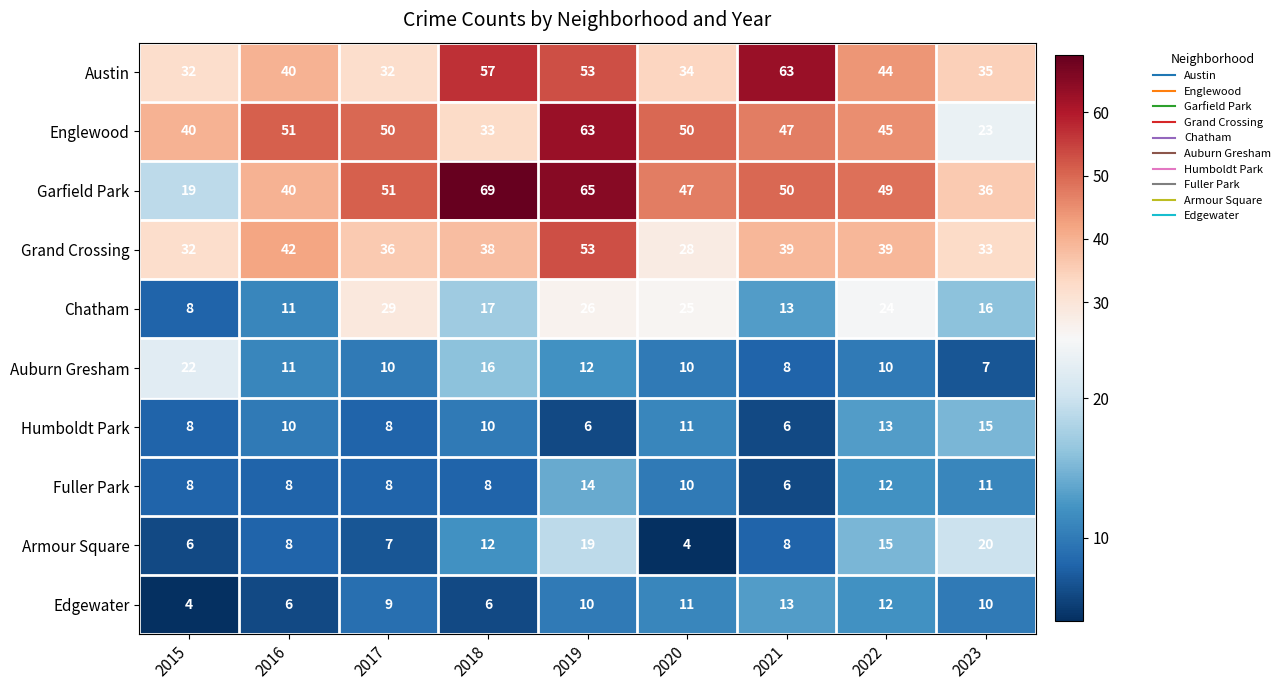

What is the difference between the highest and lowest values at 2017?

44